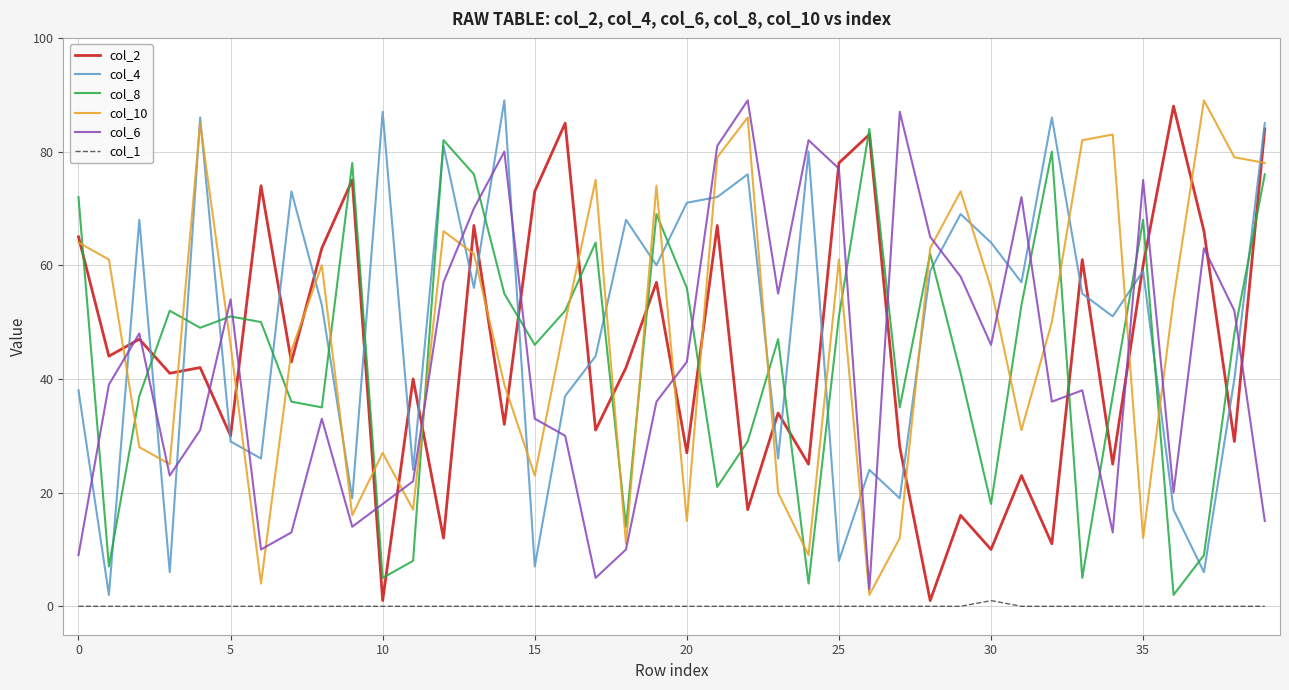

What is the average value of the col_6 series?

43